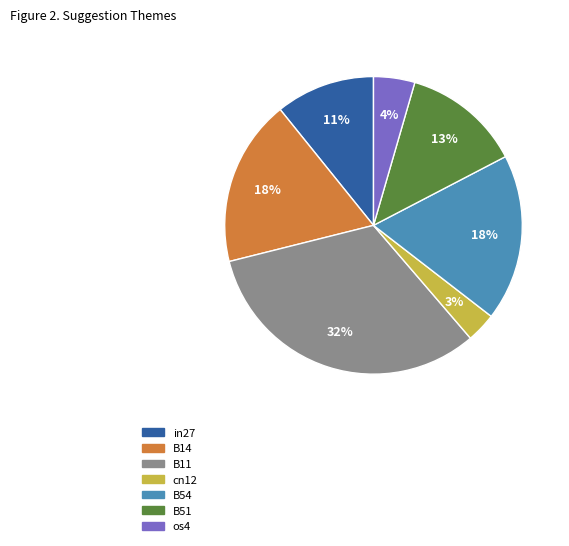

True or false: os4 accounts for 4% of the total.

True